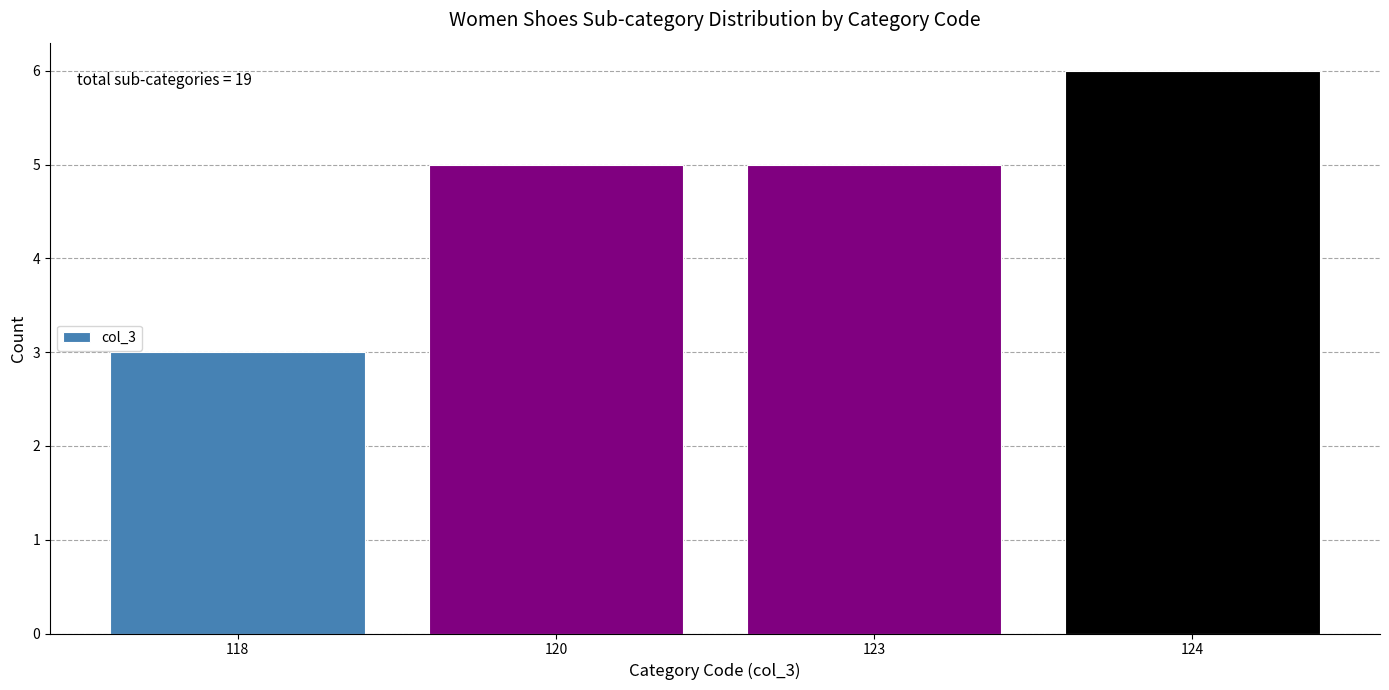

Reading left to right, transcribe all the data shown in this chart.

118=3	120=5	123=5	124=6